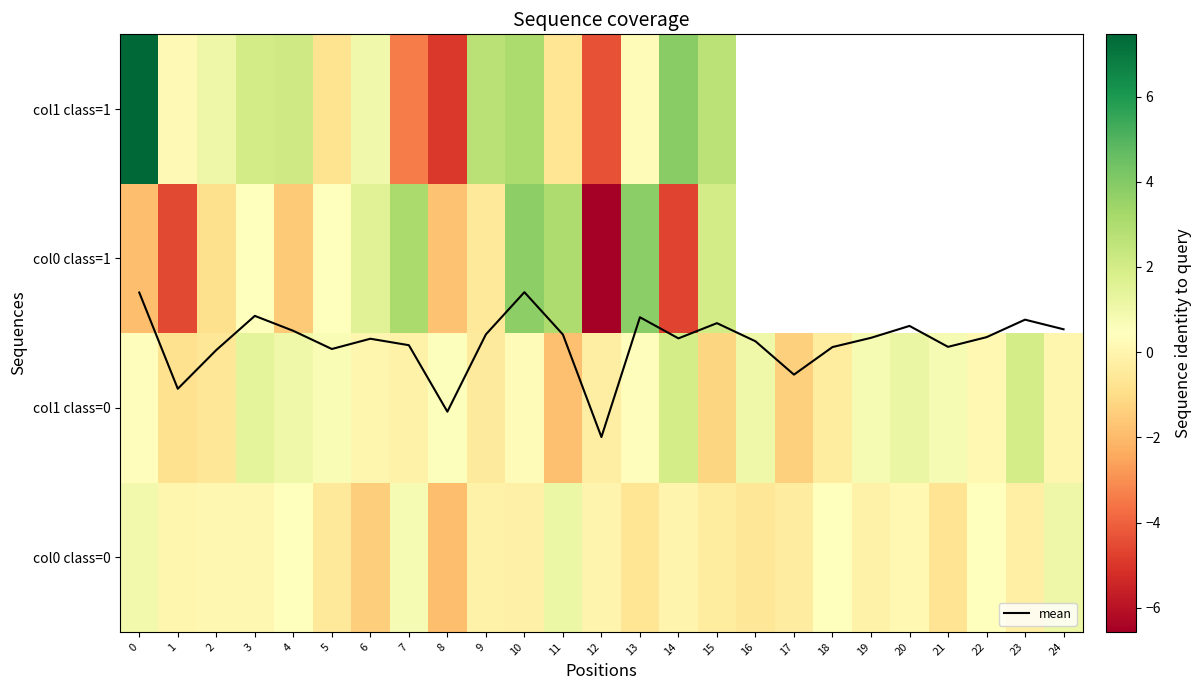

Which has a higher value, 2 or 21?

21